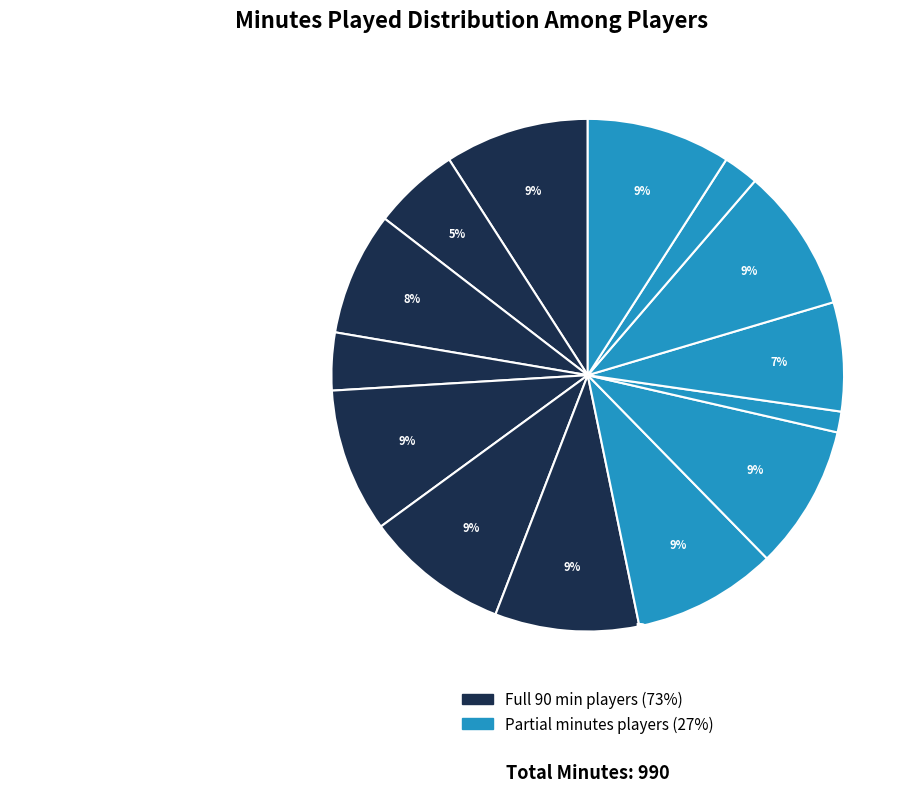

How many slices are in this pie chart?

14